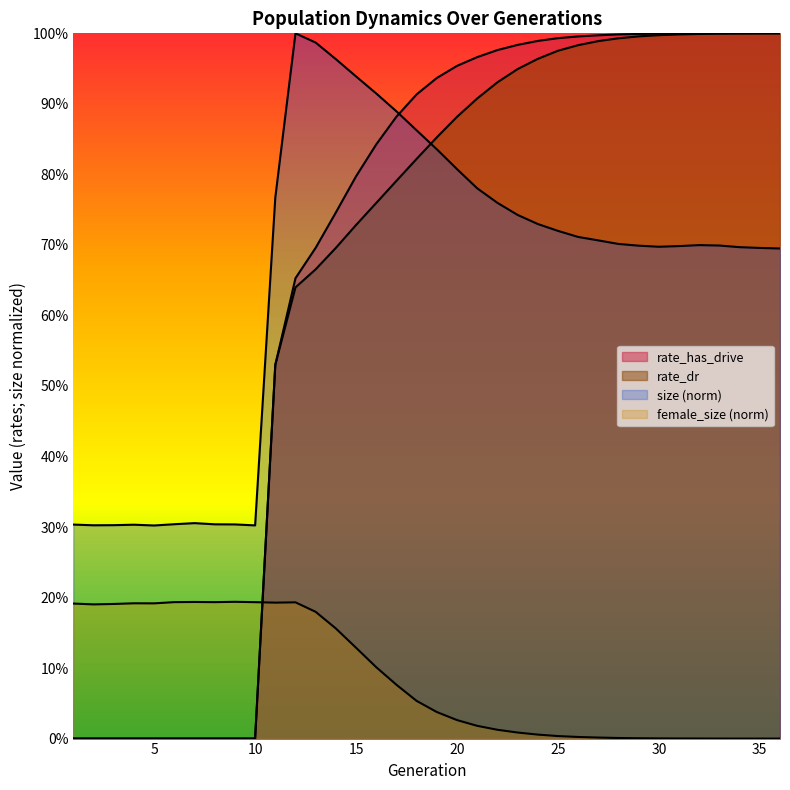

True or false: rate_has_drive has a value of 0.3 at 33.

False